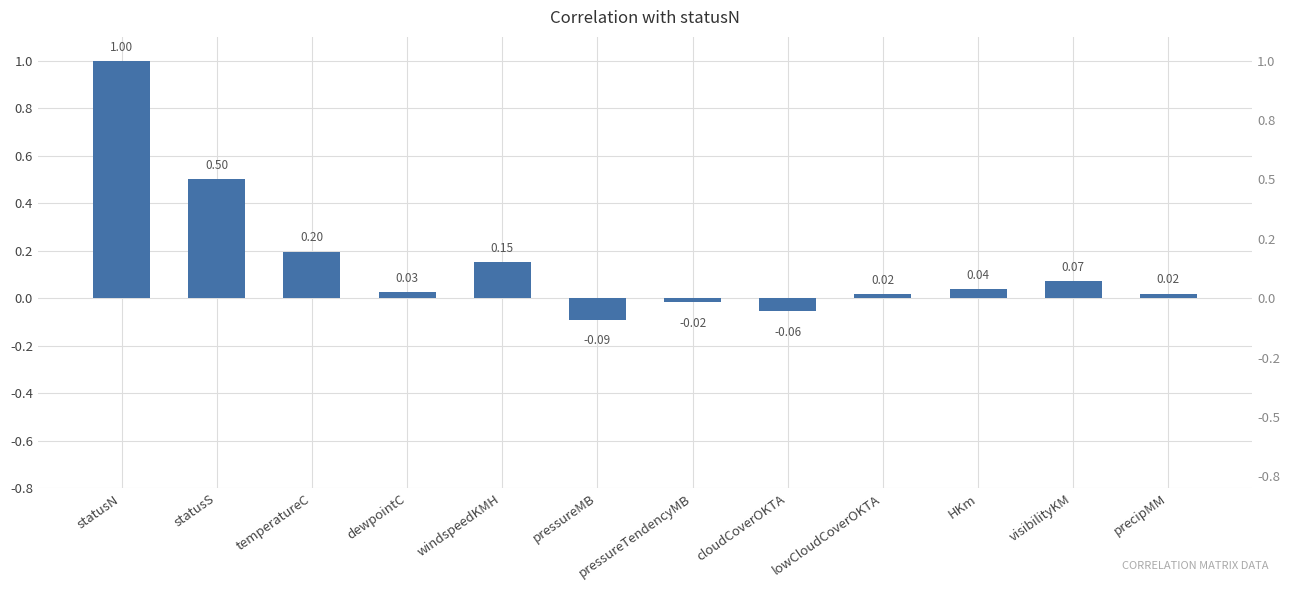

True or false: the data shows -0.0 at pressureTendencyMB.

False